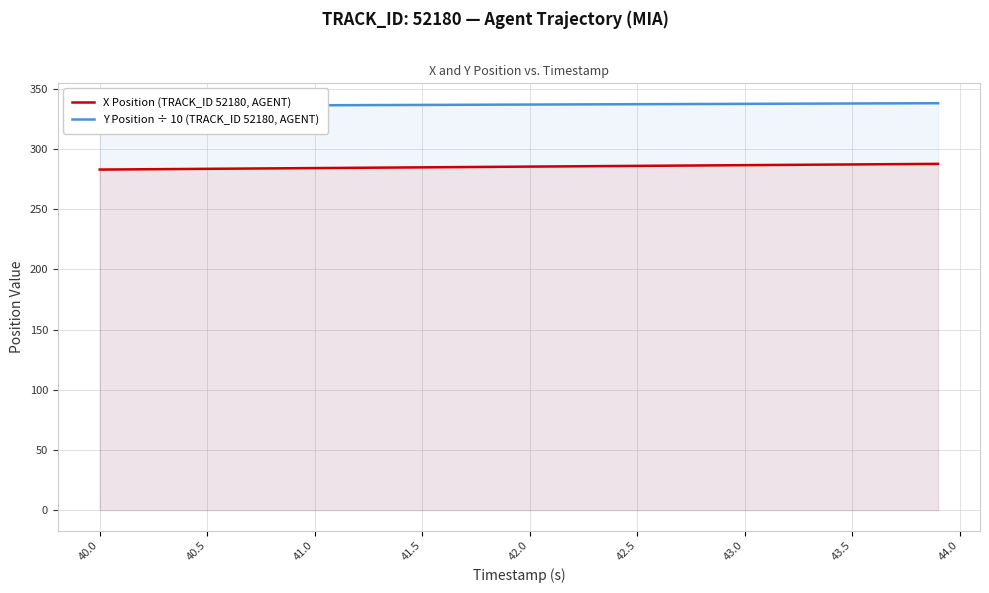

What is the maximum value for X Position (TRACK_ID 52180, AGENT)?

287.7